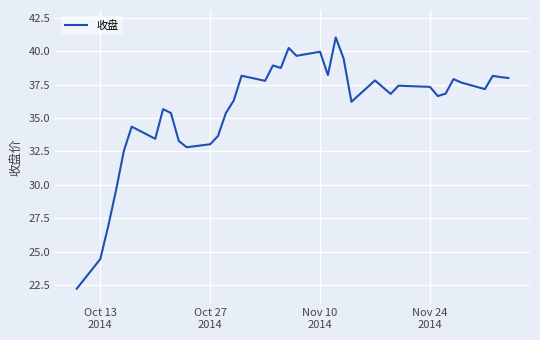

What is the difference between the maximum and minimum values?

18.8